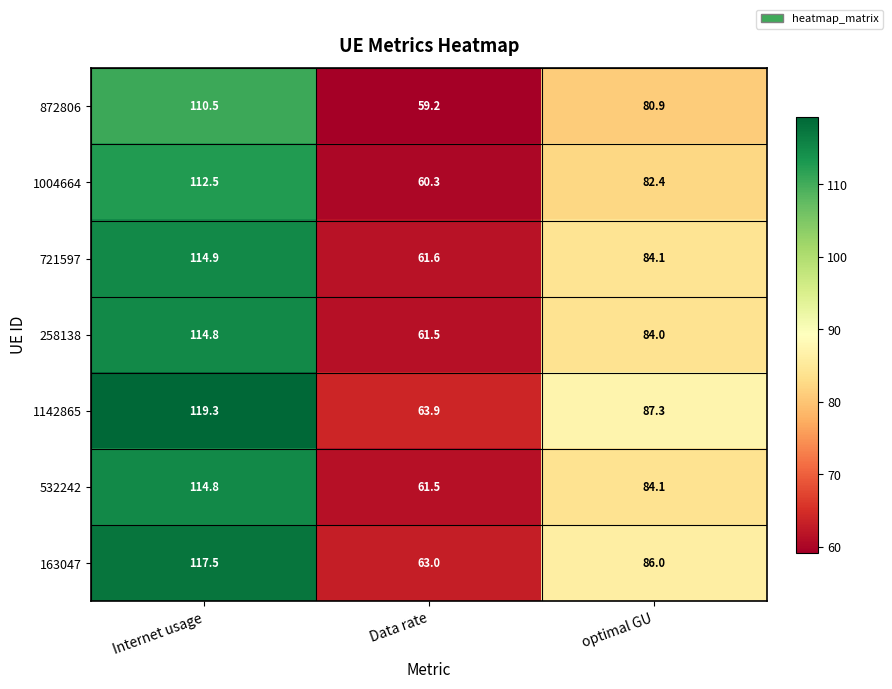

Is it true that 1142865 equals 119.3 at Internet usage?

True